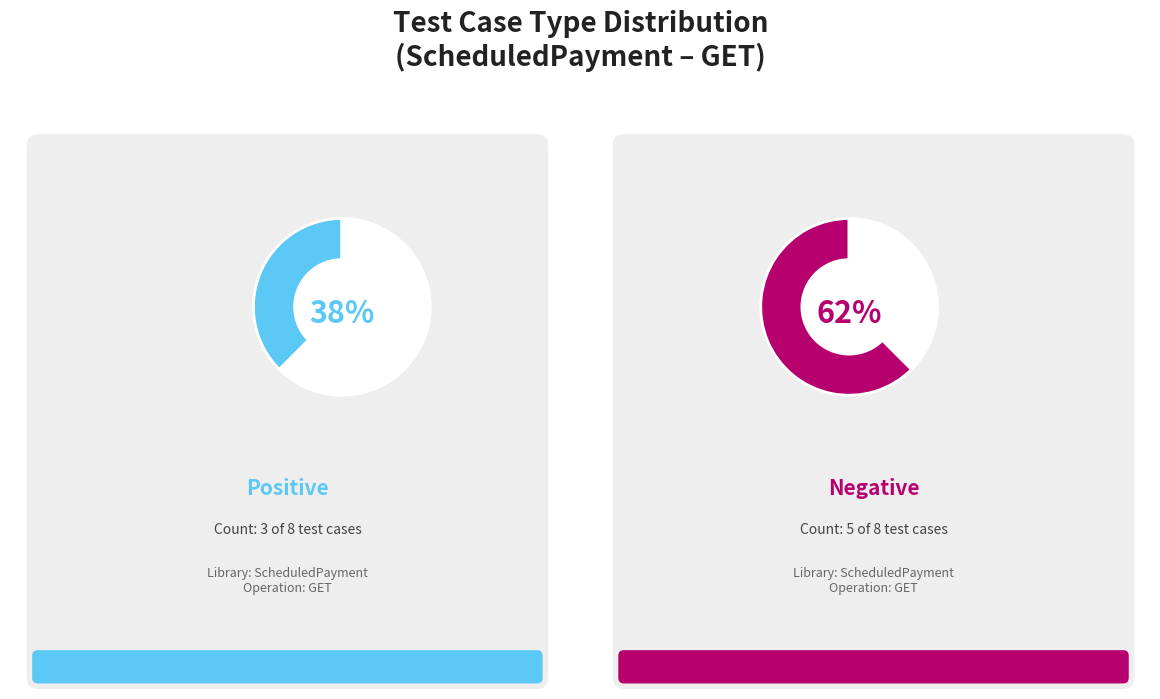

To the nearest percent, what is the average slice percentage?

50%